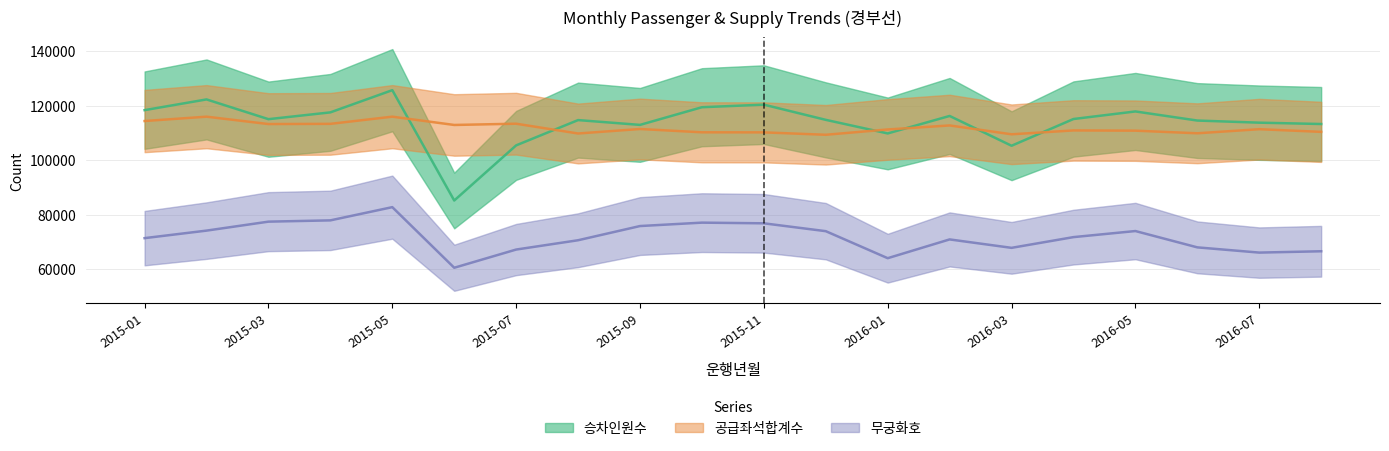

List the series in order of their peak value, highest first.

승차인원수, 공급좌석합계수, 무궁화호